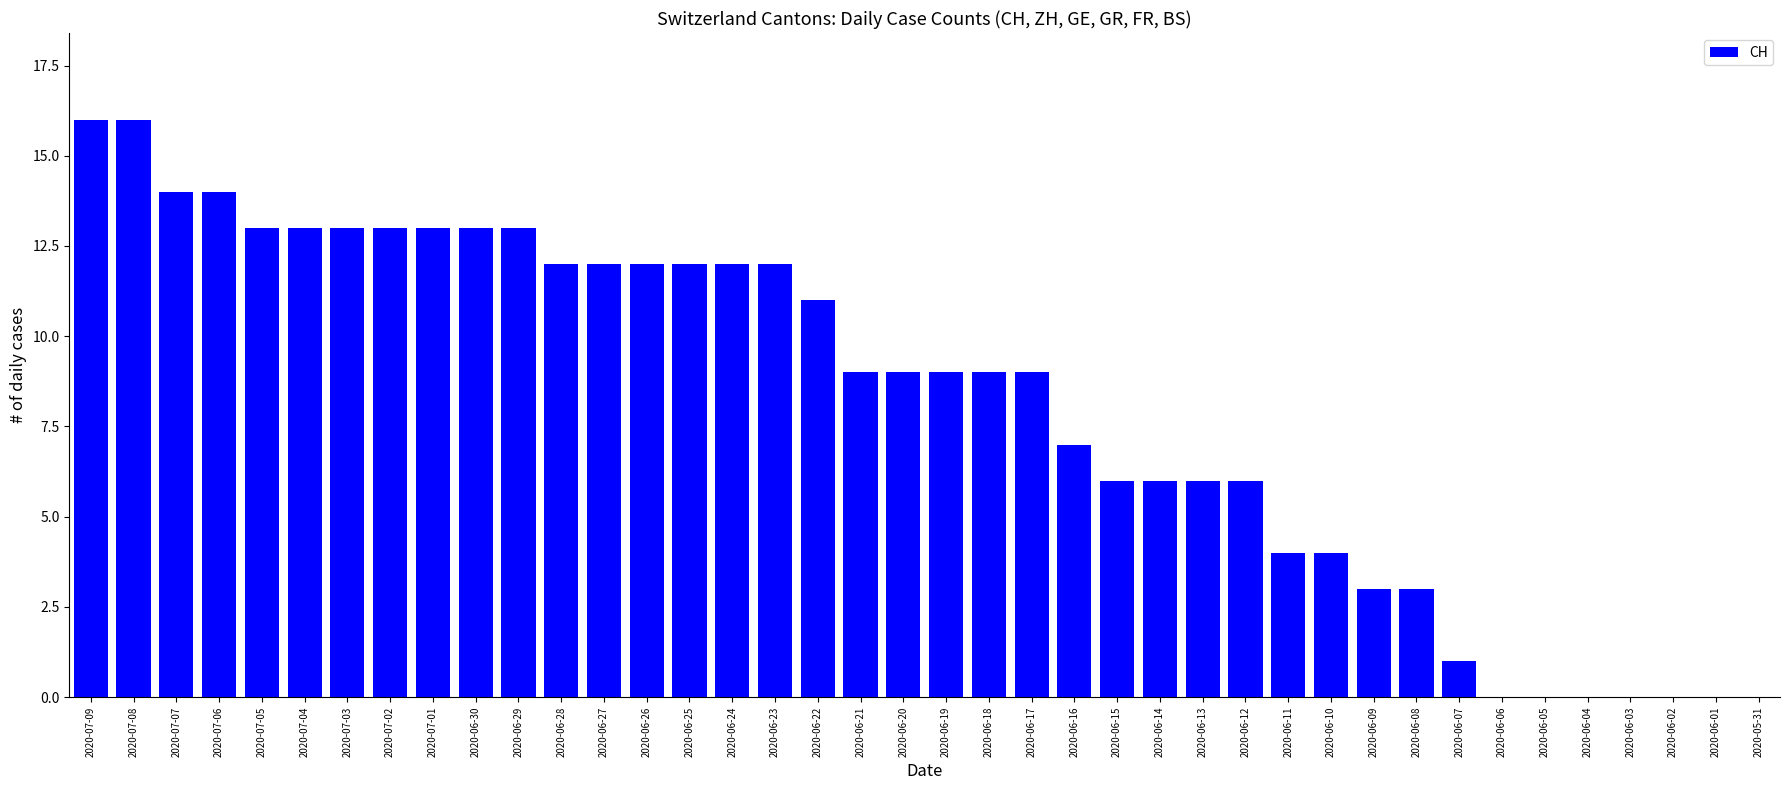

How many distinct data groups are displayed?

1